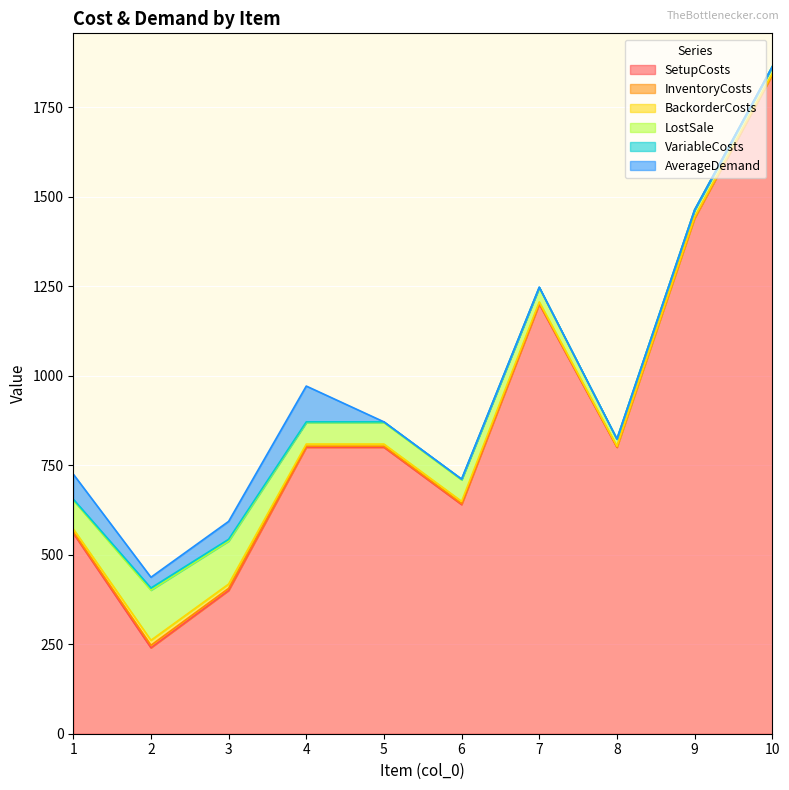

Which series has the largest range (max minus min)?

SetupCosts